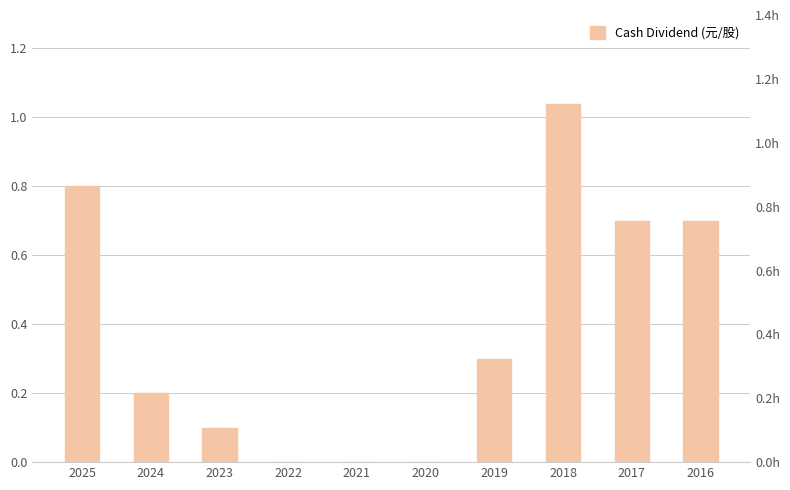

What is the sum of the values at 2016 and 2021?

0.7